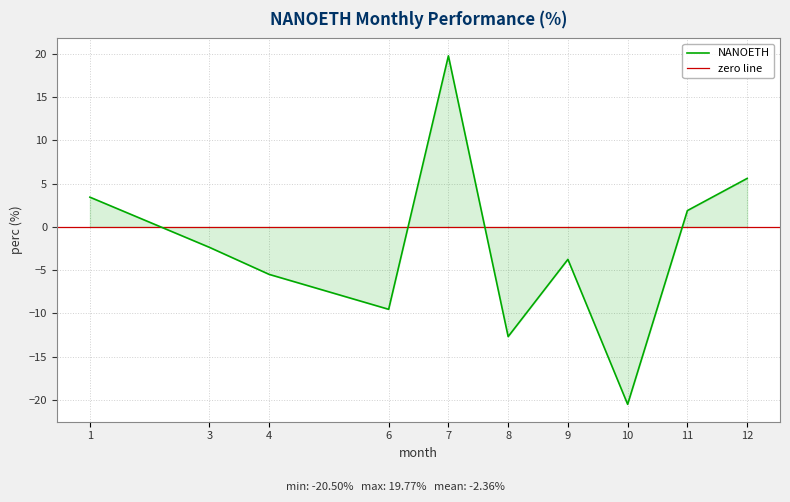

What is the sum of the values at 4 and 8?

-18.2